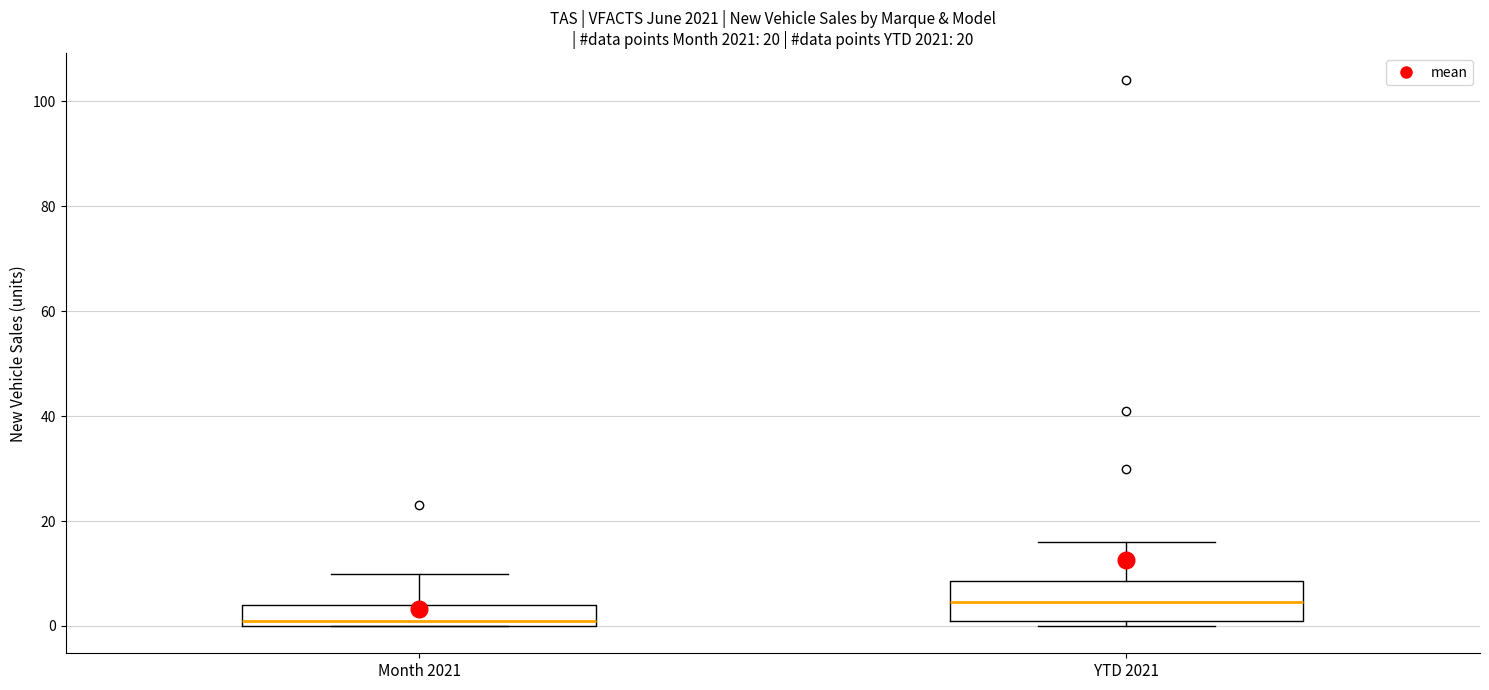

Which box's median line is the lowest?

Month 2021